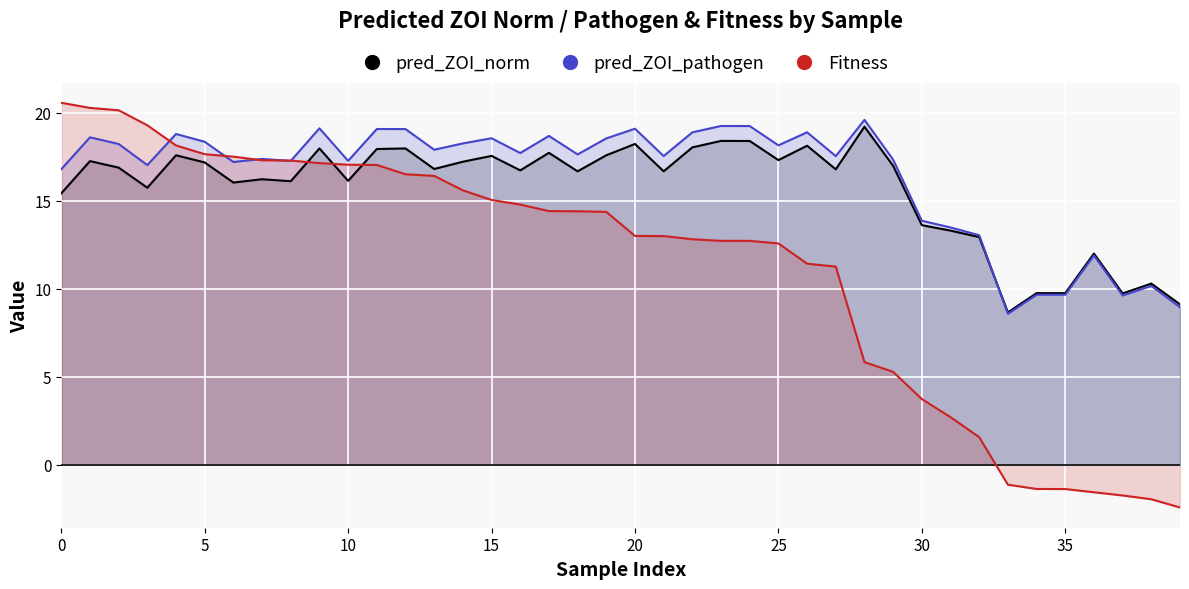

How many data points in pred_ZOI_norm are less than 16?

12